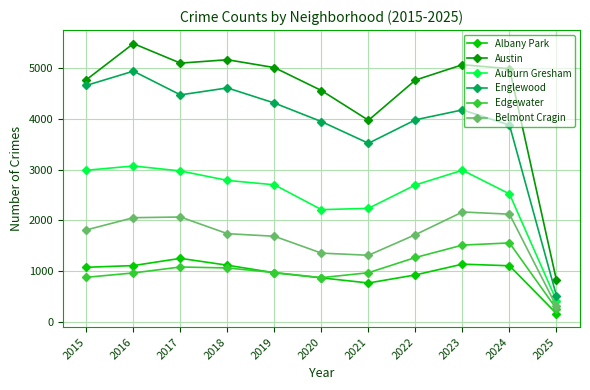

True or false: Englewood has more than 1 interior local peaks.

True